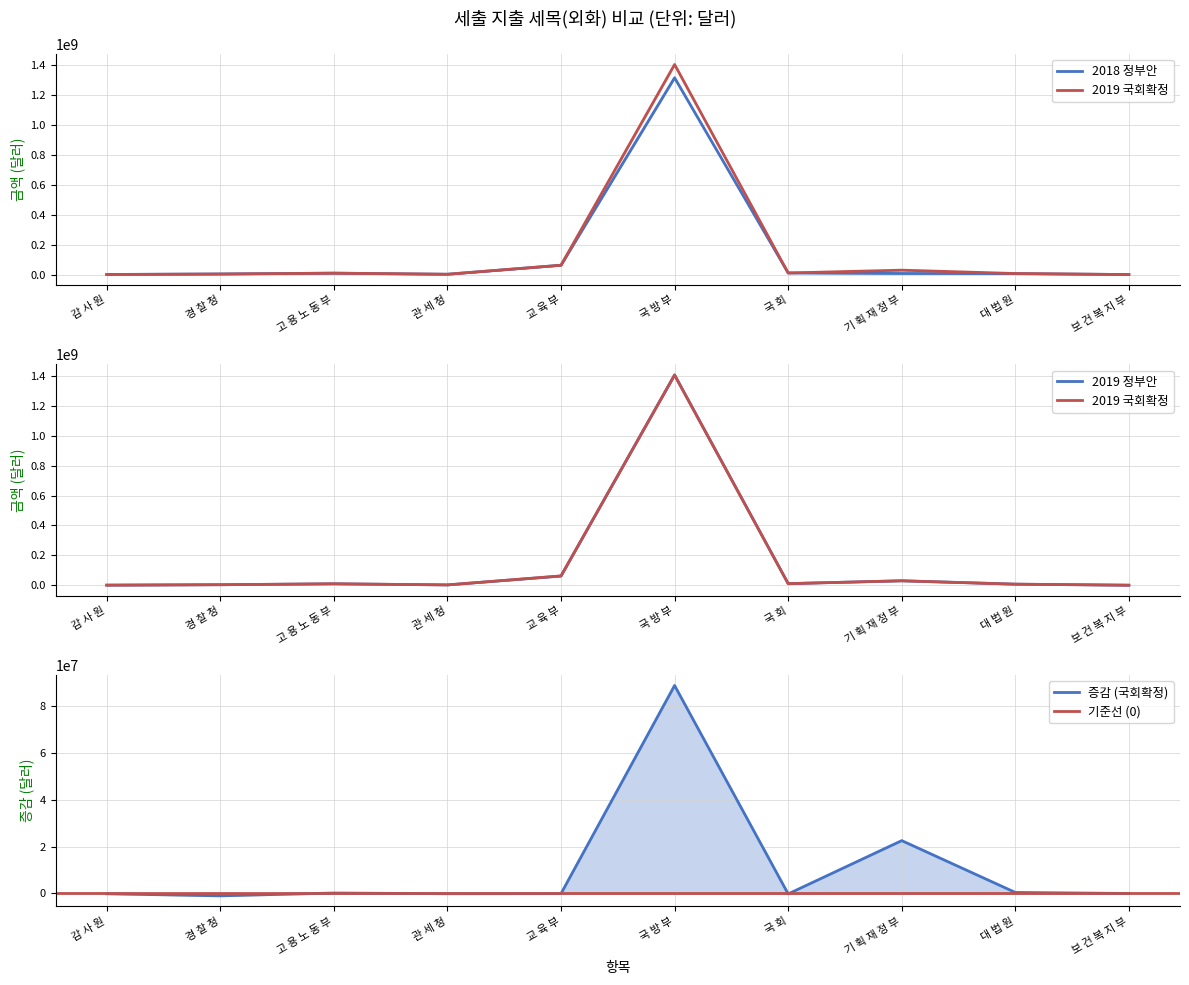

Where is the first local maximum for 2018 정부안?

고 용 노 동 부